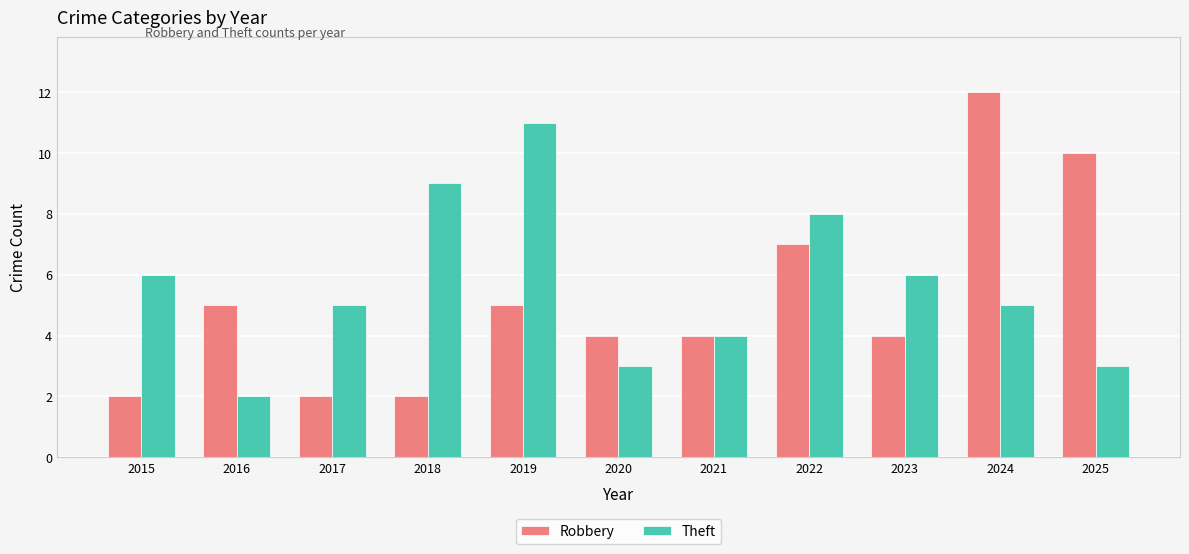

Reading left to right, list all the values displayed in this chart.

Robbery: 2015=2	2016=5	2017=2	2018=2	2019=5	2020=4	2021=4	2022=7	2023=4	2024=12	2025=10
Theft: 2015=6	2016=2	2017=5	2018=9	2019=11	2020=3	2021=4	2022=8	2023=6	2024=5	2025=3